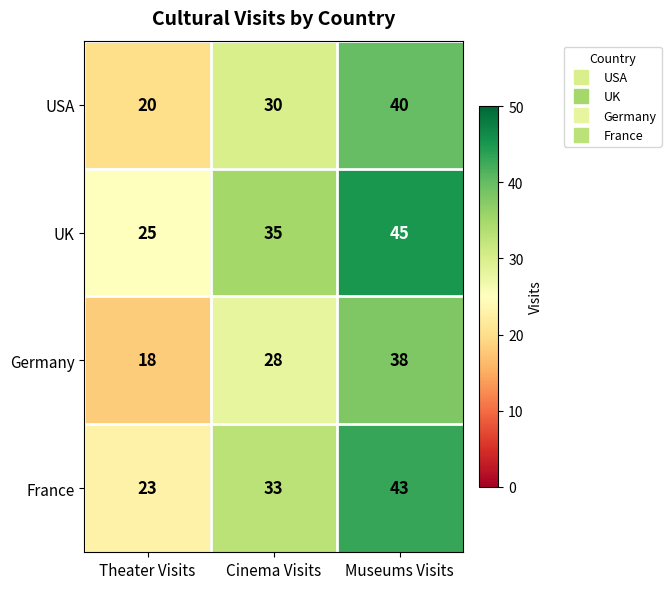

Reading left to right, extract all data points from this chart.

USA: Theater Visits=20	Cinema Visits=30	Museums Visits=40
UK: Theater Visits=25	Cinema Visits=35	Museums Visits=45
Germany: Theater Visits=18	Cinema Visits=28	Museums Visits=38
France: Theater Visits=23	Cinema Visits=33	Museums Visits=43